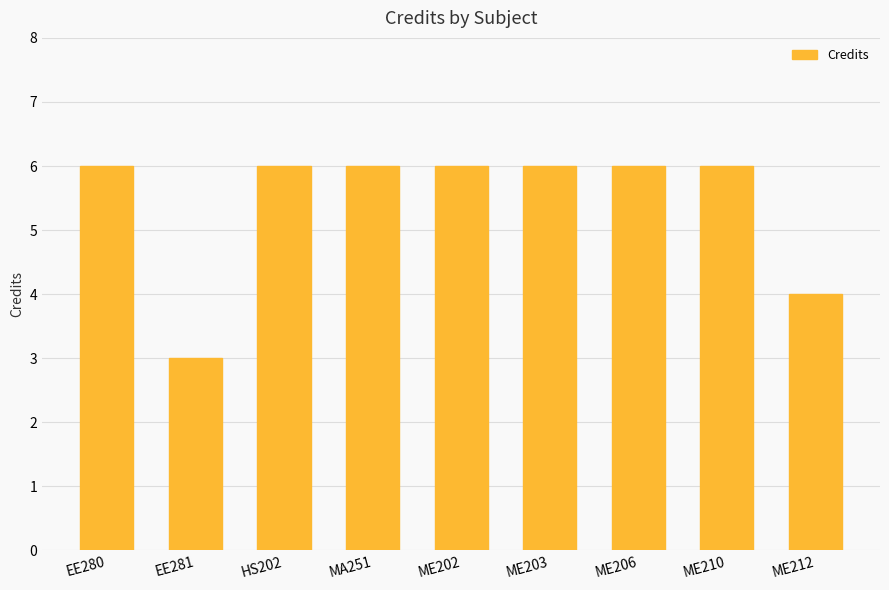

What is the minimum value shown in the chart?

3